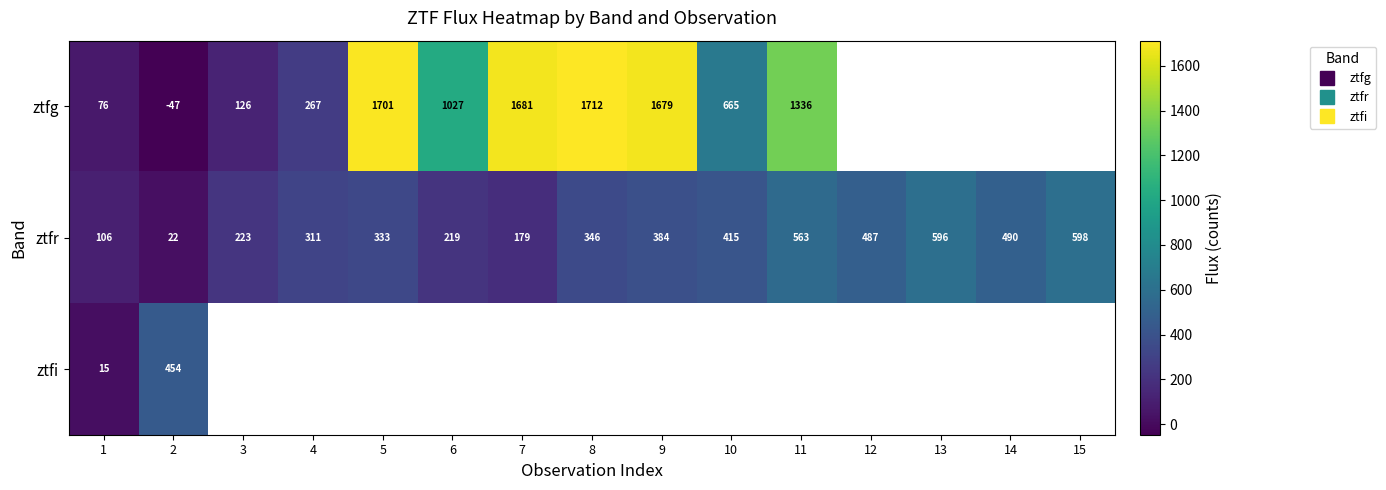

True or false: ztfi has a value of 5.9 at 1.

False